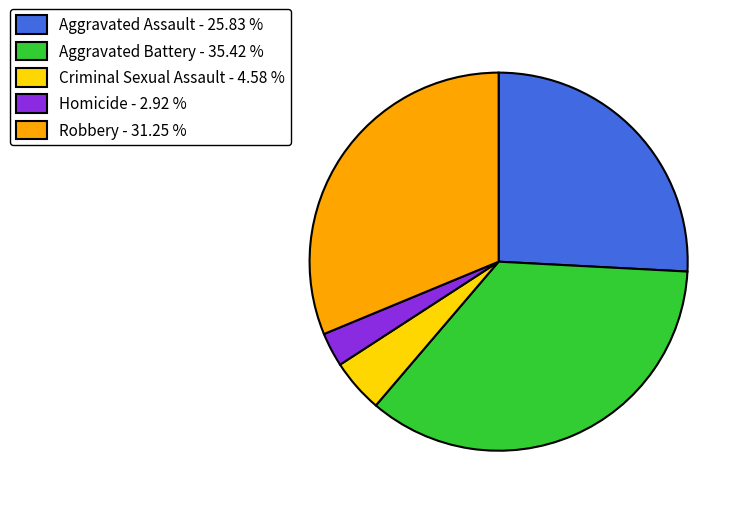

What is the largest slice in the pie chart?

Aggravated Battery